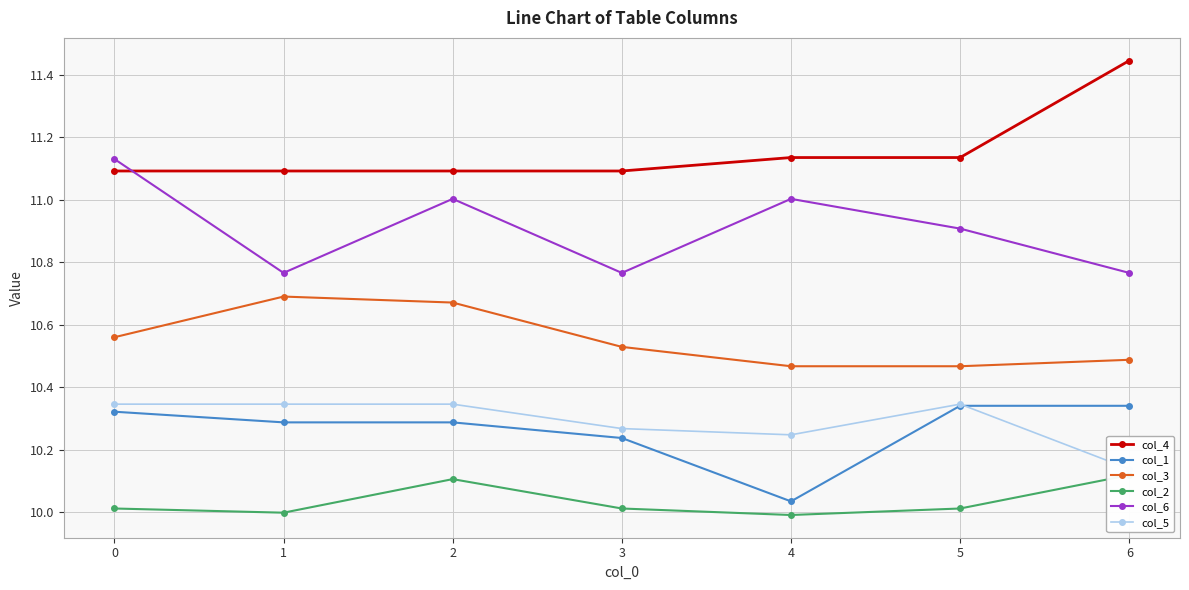

Reading left to right, what are all the values shown in this chart?

col_4: 0=11.1	1=11.1	2=11.1	3=11.1	4=11.1	5=11.1	6=11.4
col_1: 0=10.3	1=10.3	2=10.3	3=10.2	4=10.0	5=10.3	6=10.3
col_3: 0=10.6	1=10.7	2=10.7	3=10.5	4=10.5	5=10.5	6=10.5
col_2: 0=10.0	1=10.0	2=10.1	3=10.0	4=10.0	5=10.0	6=10.1
col_6: 0=11.1	1=10.8	2=11.0	3=10.8	4=11.0	5=10.9	6=10.8
col_5: 0=10.3	1=10.3	2=10.3	3=10.3	4=10.2	5=10.3	6=10.1